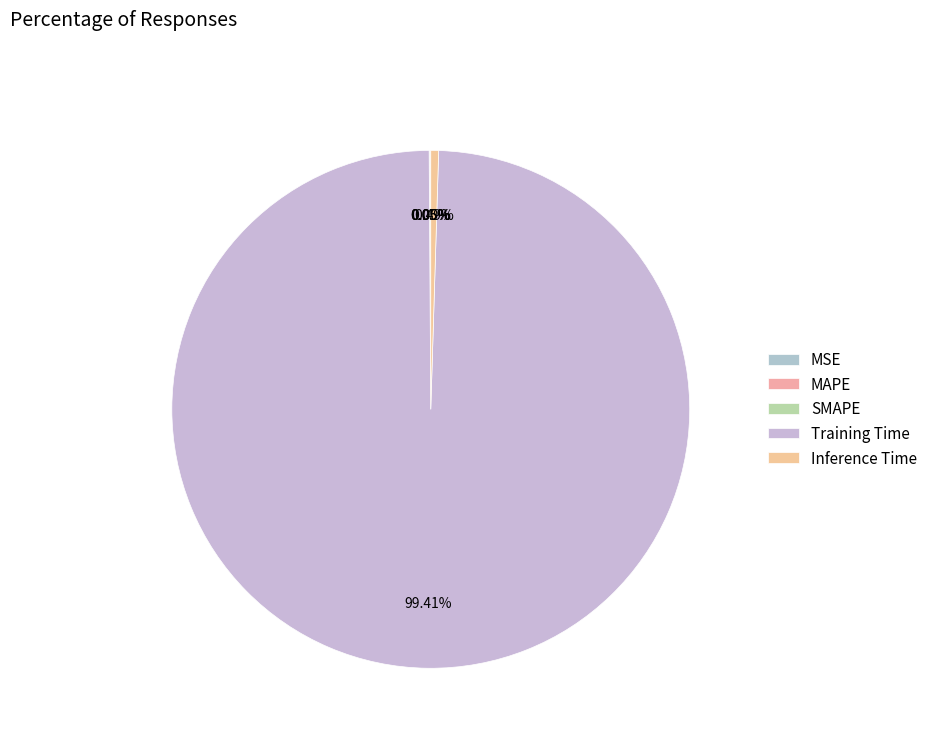

Which category accounts for the majority?

Training Time